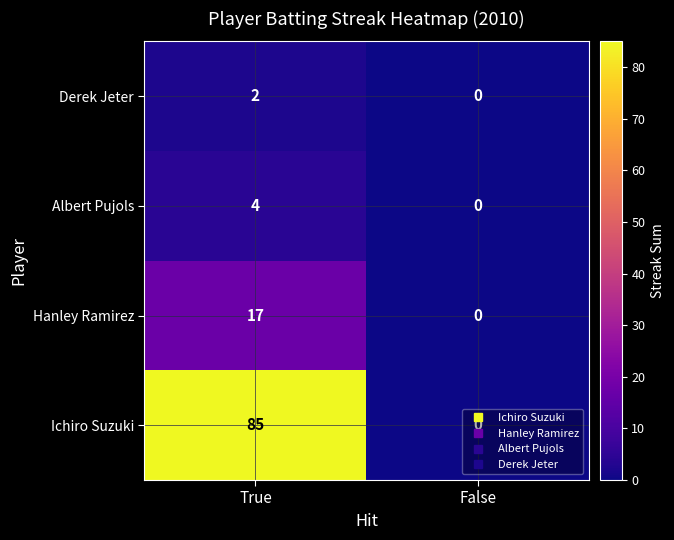

At True, list the series in order from largest to smallest.

Ichiro Suzuki, Hanley Ramirez, Albert Pujols, Derek Jeter